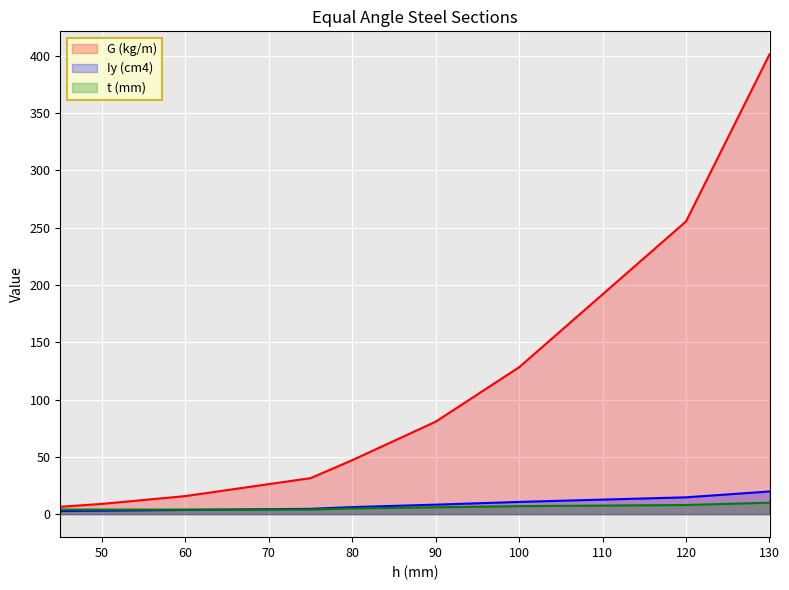

How many data points in G (kg/m) are above 47?

5